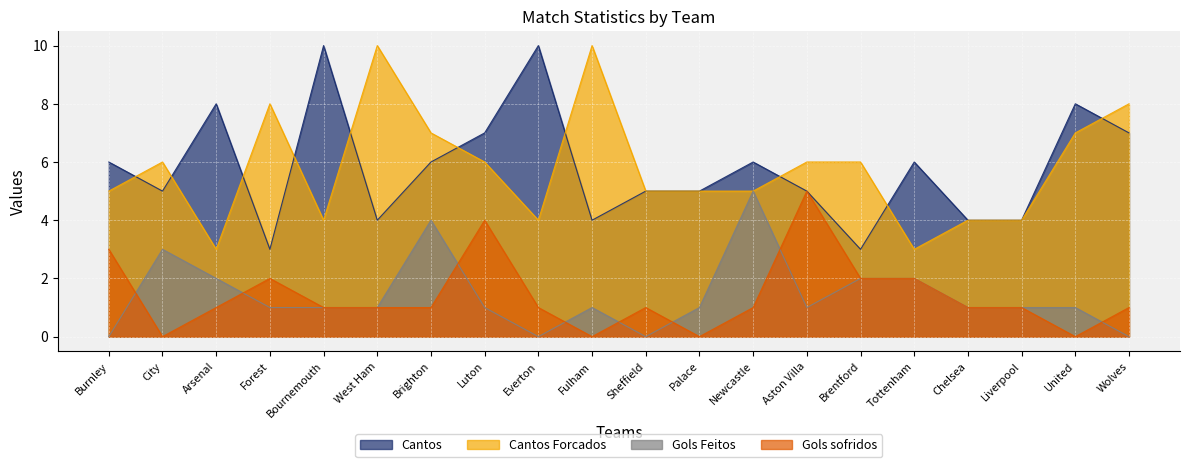

Where is the first local minimum for Gols sofridos?

City